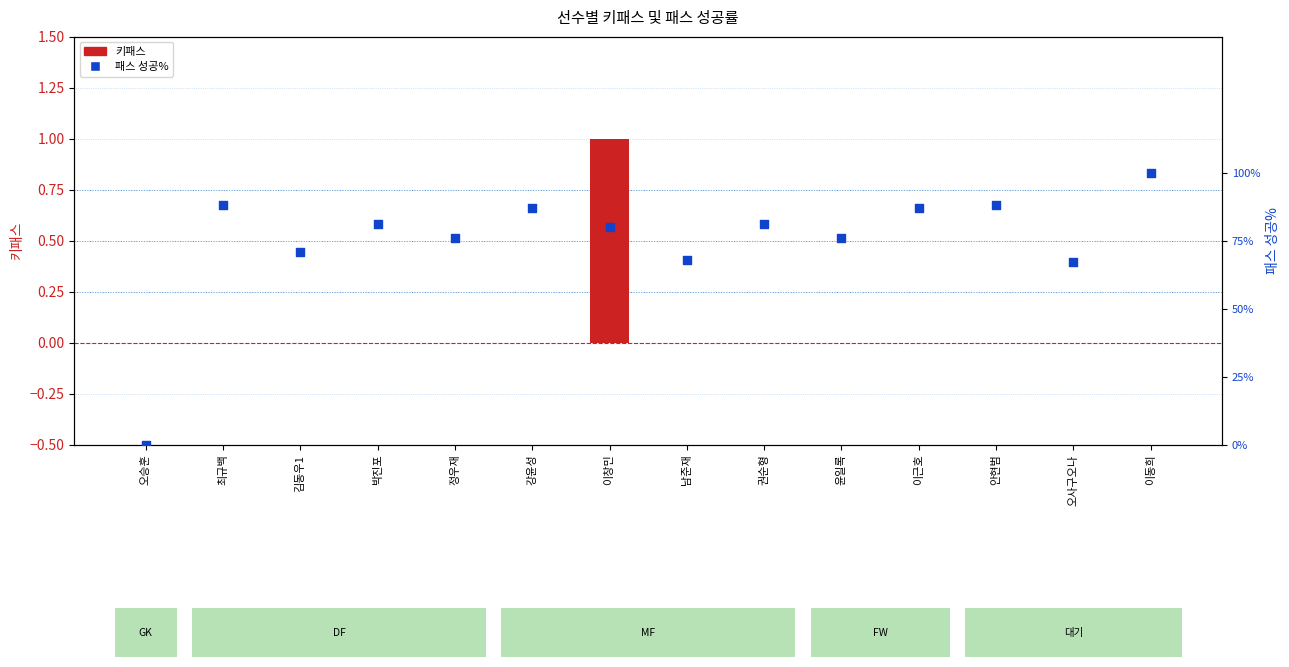

What is the total value across all series at 윤일록?

0.8